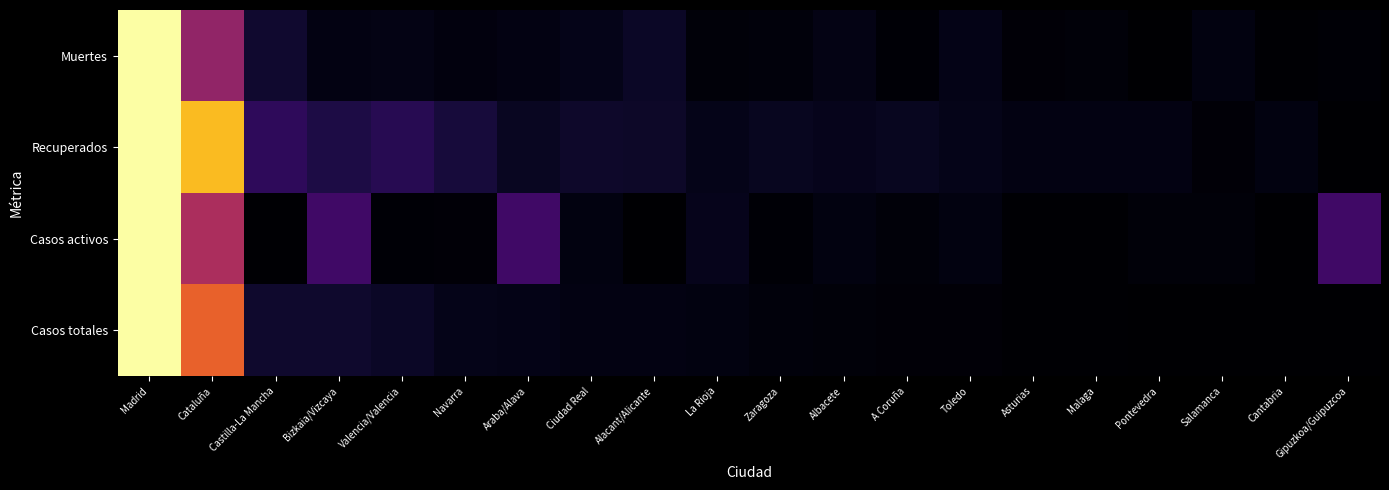

What is the spread (max minus min) of values at Castilla-La Mancha?

0.2